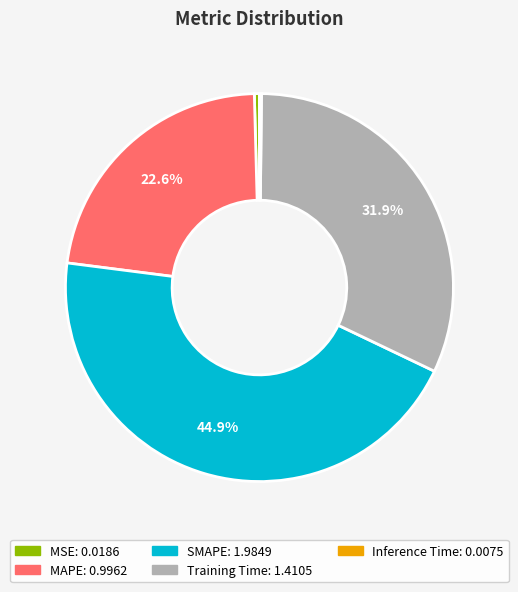

Is there any slice that represents more than half of the pie?

No